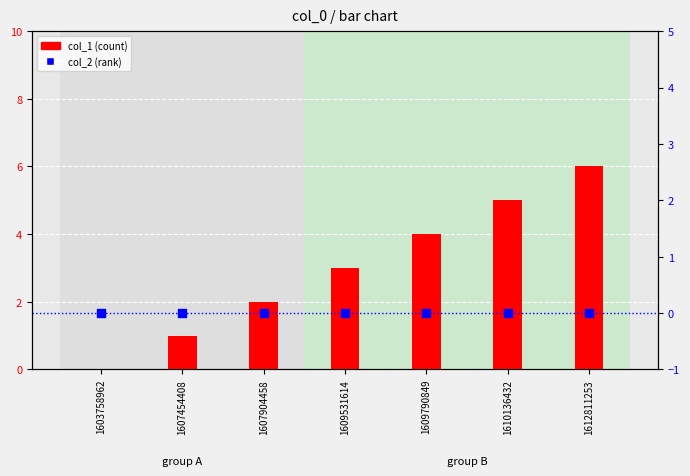

Which series contains the highest Y value?

col_1